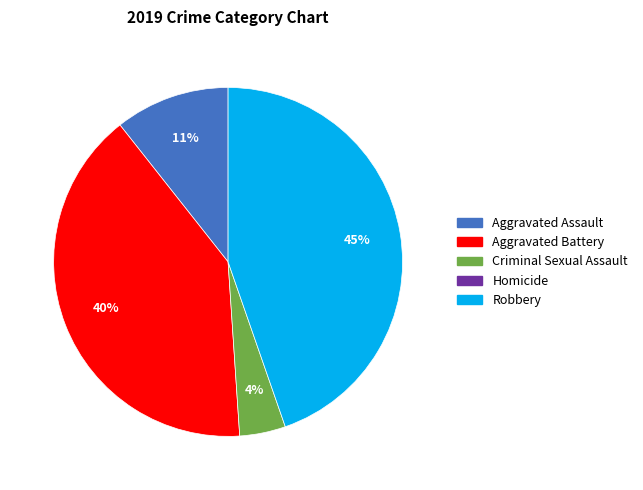

Is there a majority slice in this chart?

No